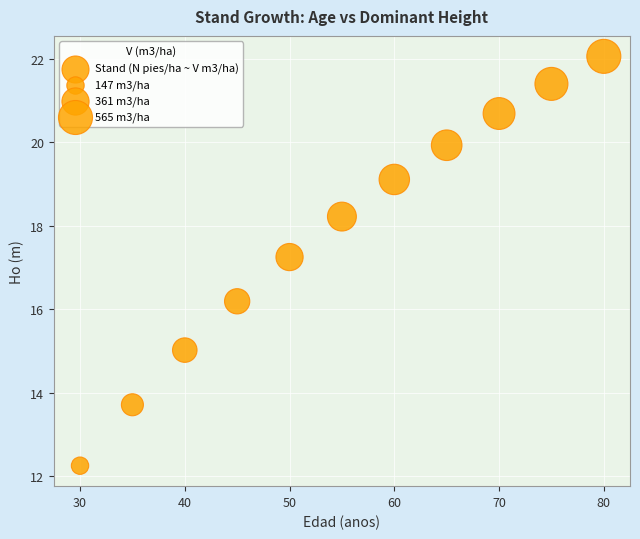

What is the average Y value?

17.8